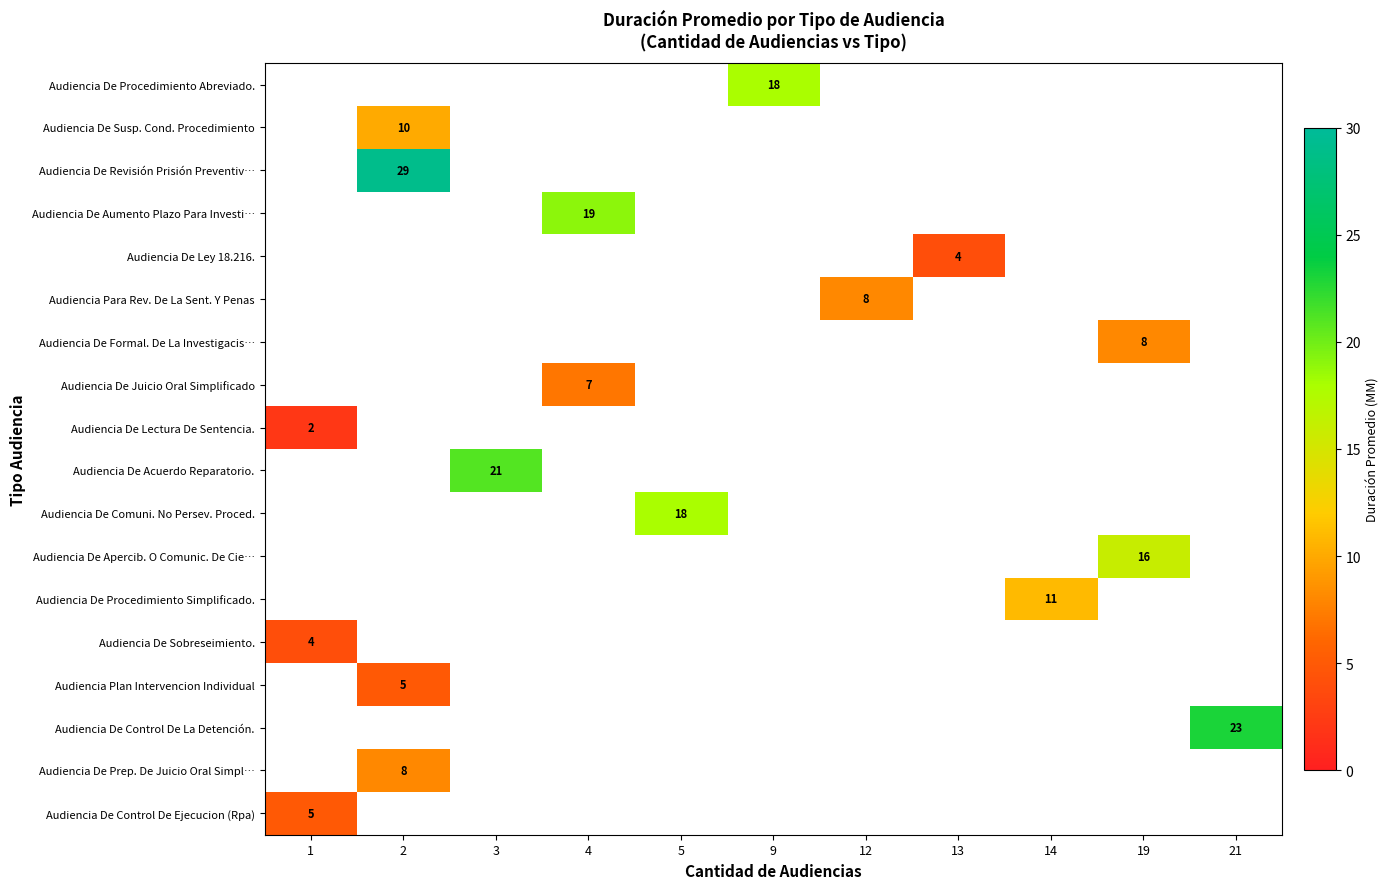

Between 13 and 3, which is larger?

3